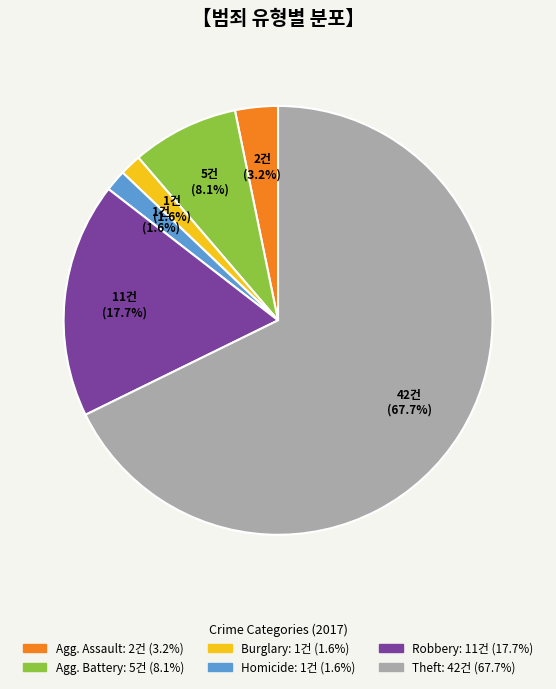

Is there a majority slice in this chart?

Yes